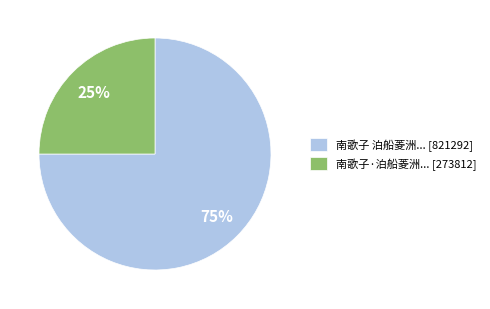

Is the sum of 南歌子·泊船菱洲... [273812] and 南歌子 泊船菱洲... [821292] greater than half?

Yes